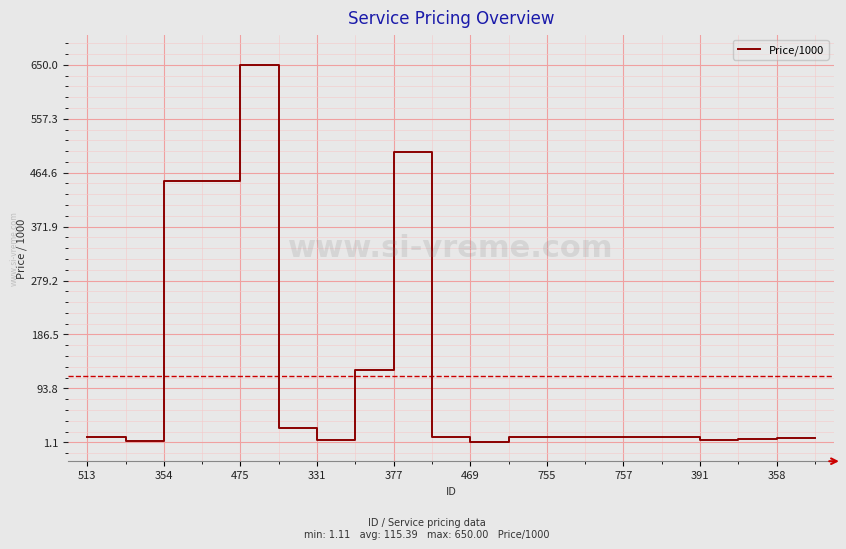

What is the difference between the maximum and minimum values?

648.9